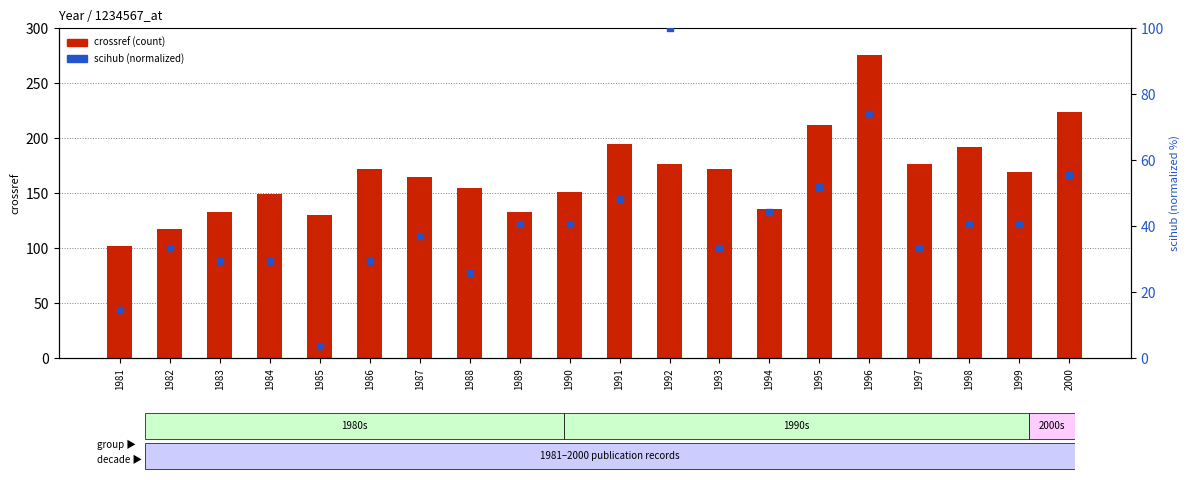

Is the value of scihub at 1991 greater than the value of crossref at 1991?

No